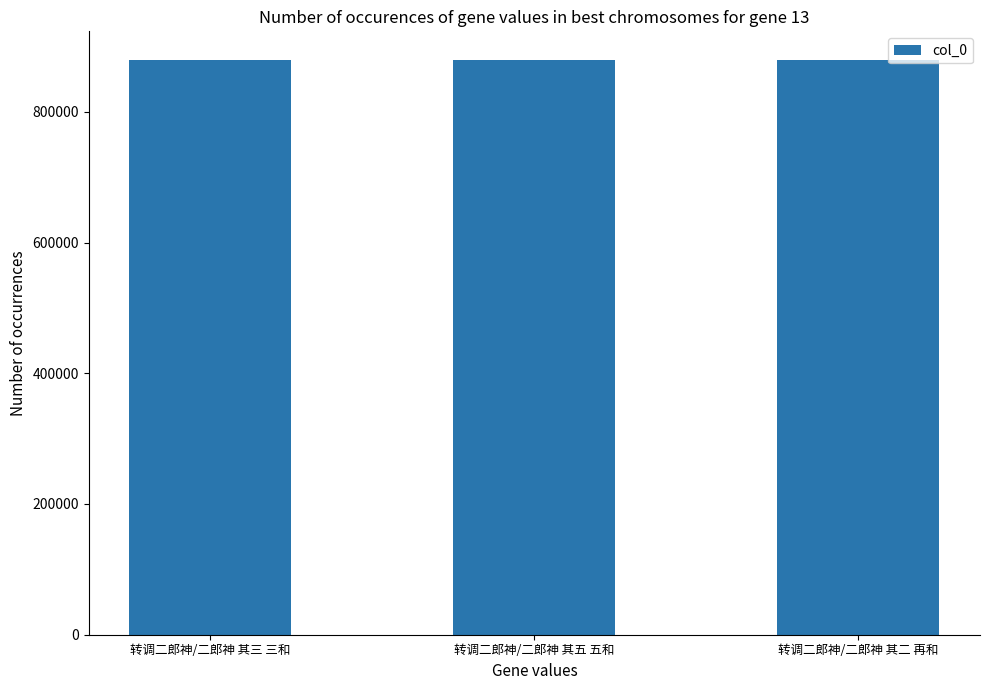

What is the sum of all values?

2637391